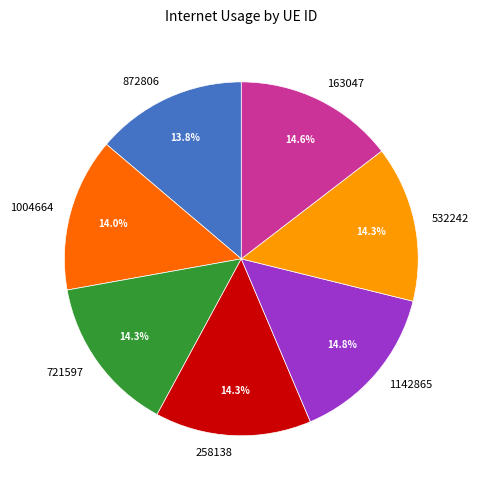

To the nearest percent, what percentage of the pie is 532242?

14%